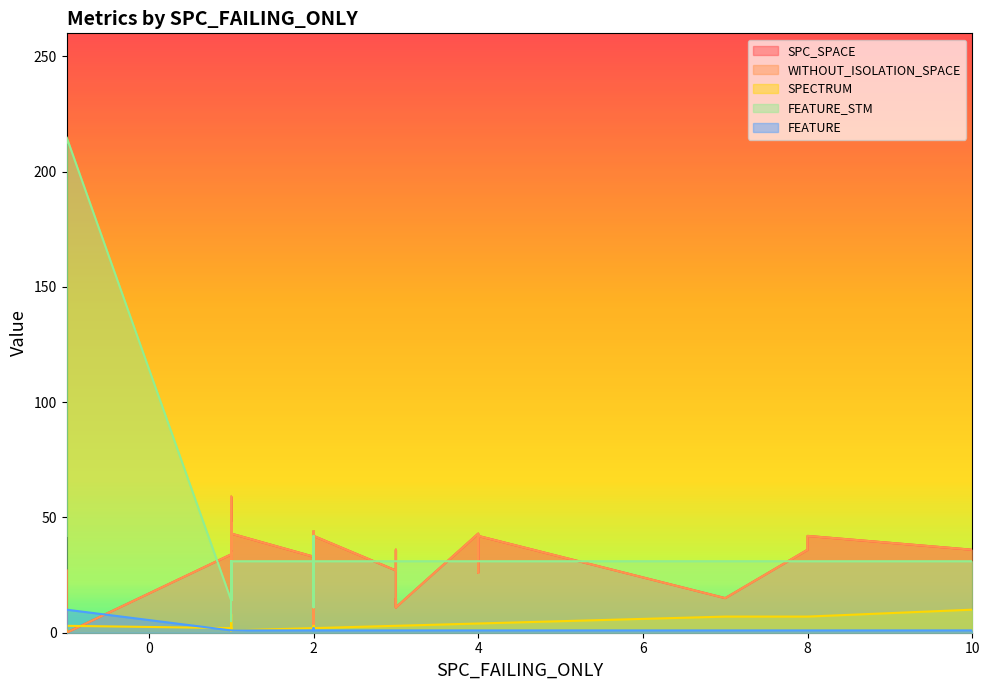

How many distinct data groups are displayed?

5